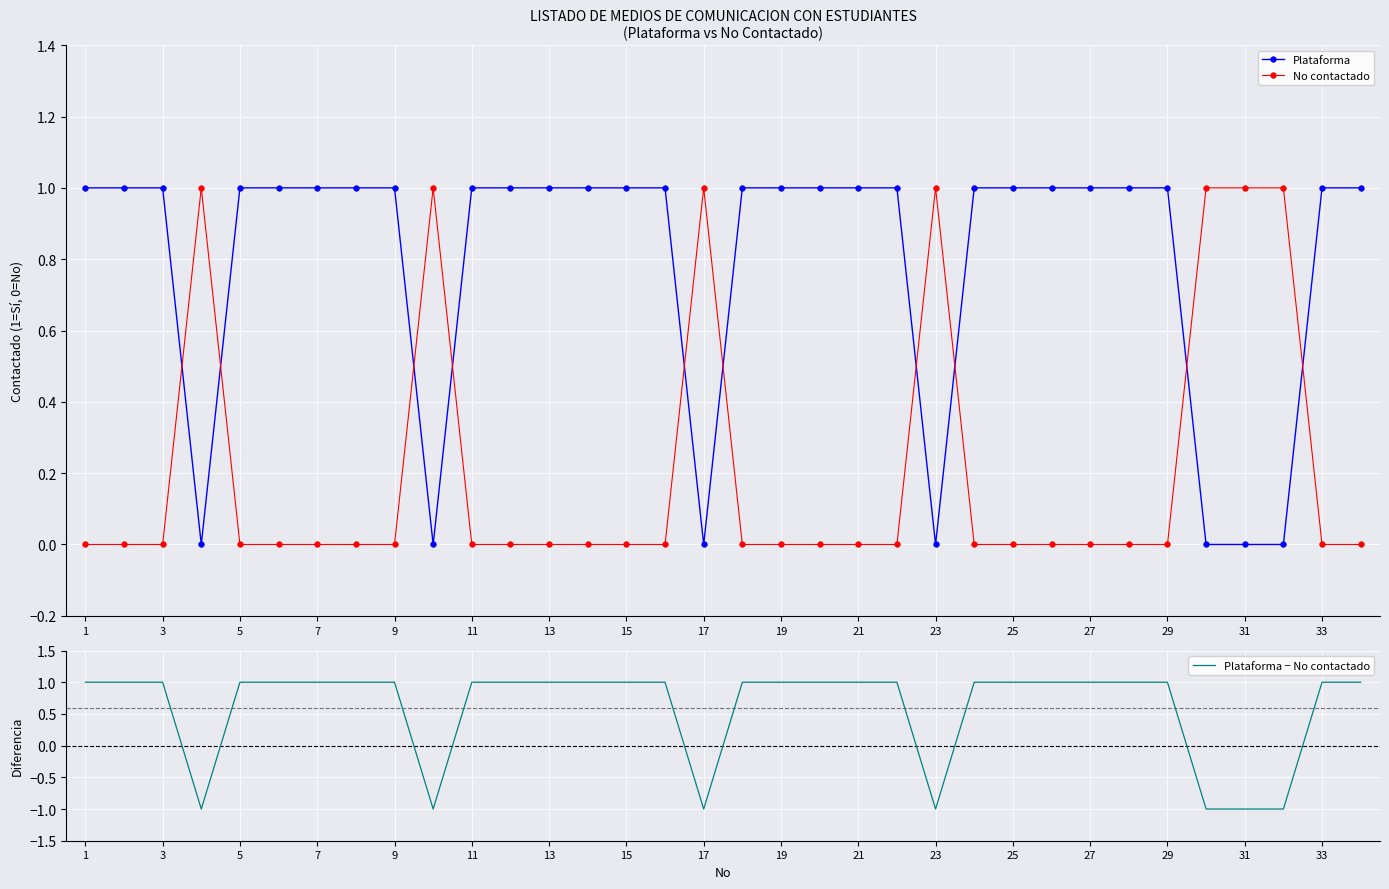

How many times do Plataforma and No contactado cross each other?

10